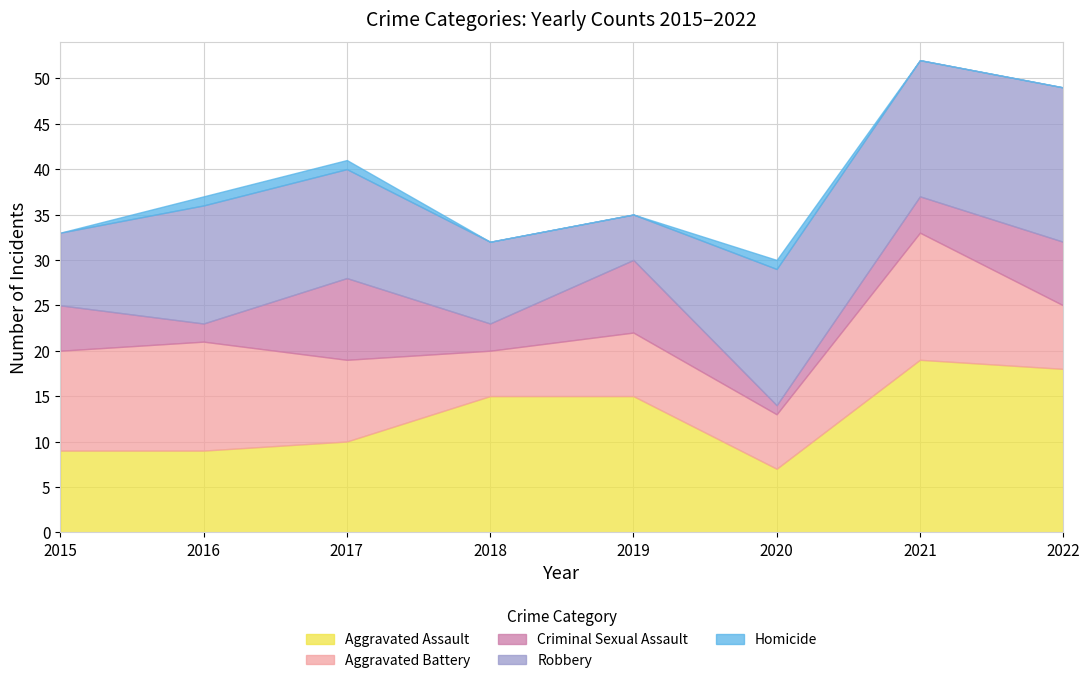

In Aggravated Assault, how many points are lower than both neighbors (excluding endpoints)?

1